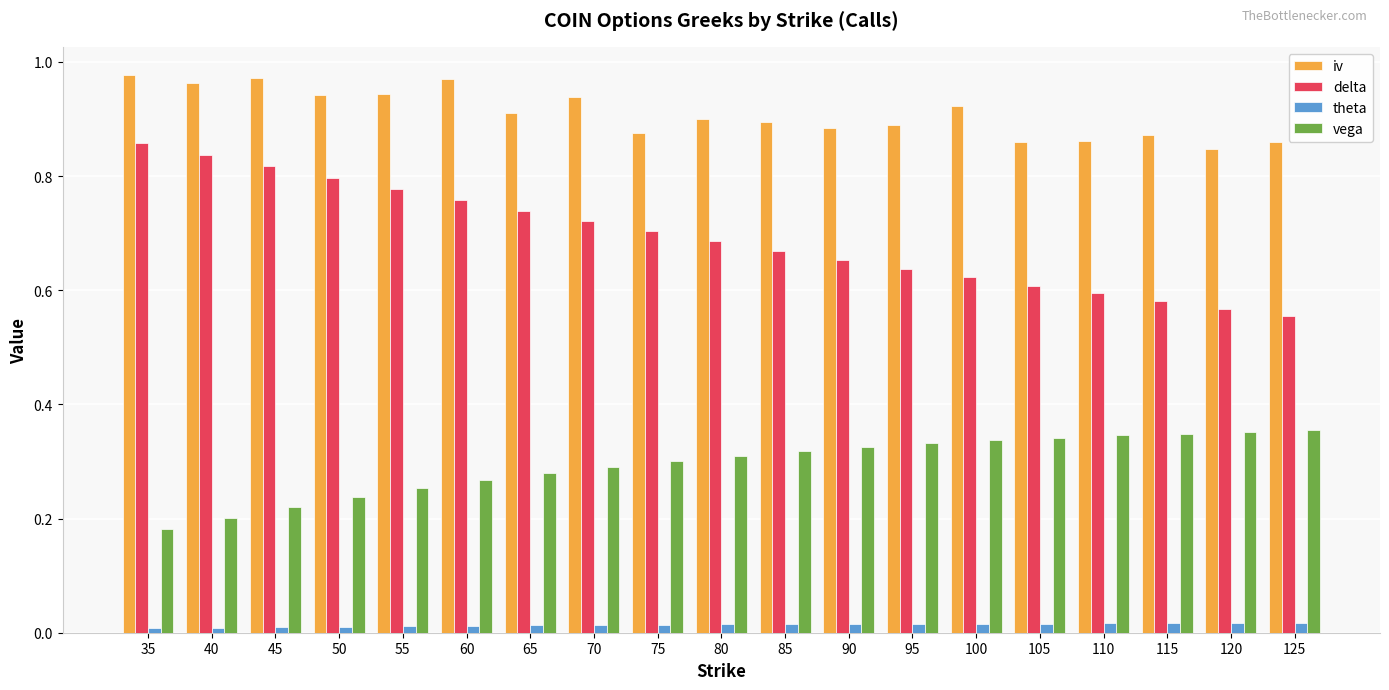

How many bars are there in total?

76